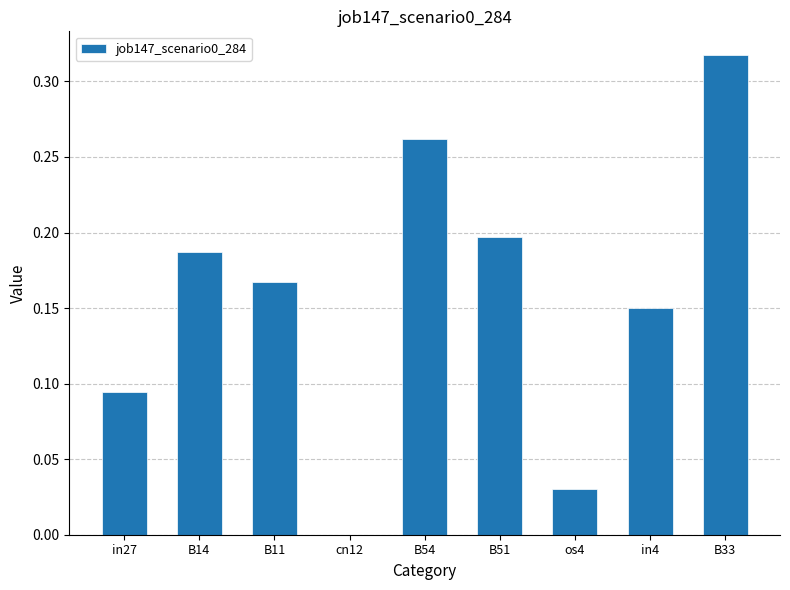

Which category has the highest value across all series?

B33